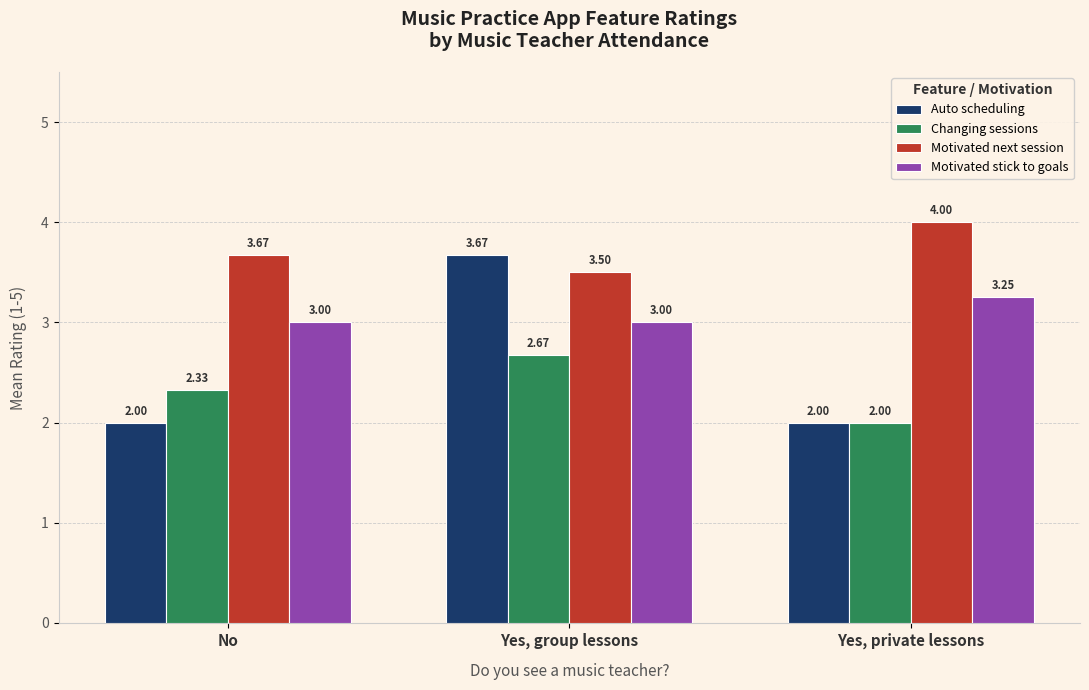

At how many categories does at least one series exceed 3?

3